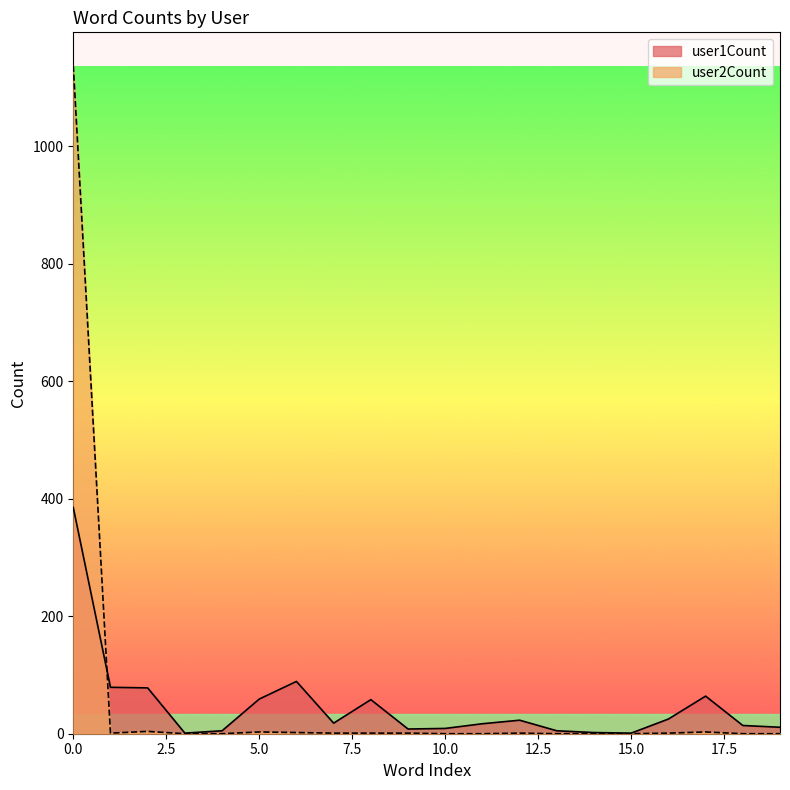

Which series has the largest range (max minus min)?

user2Count